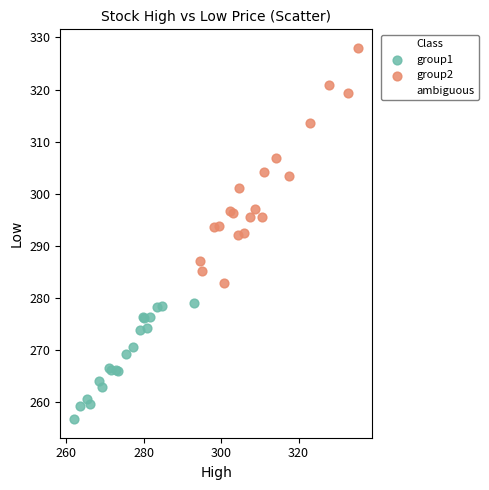

Which series has the widest spread of Y values?

group2